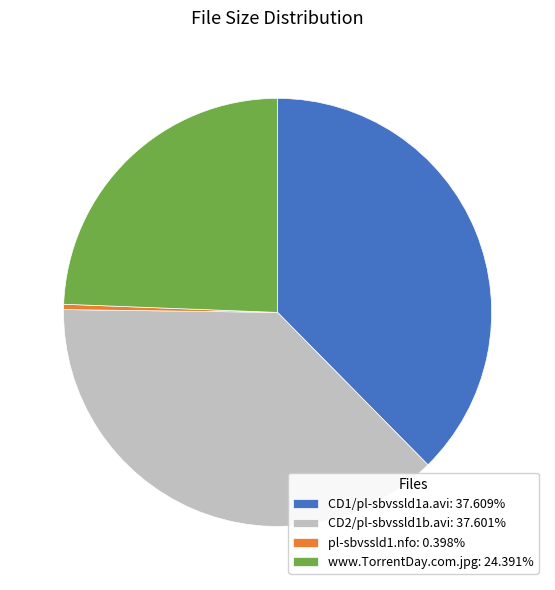

Does any single category account for the majority?

No